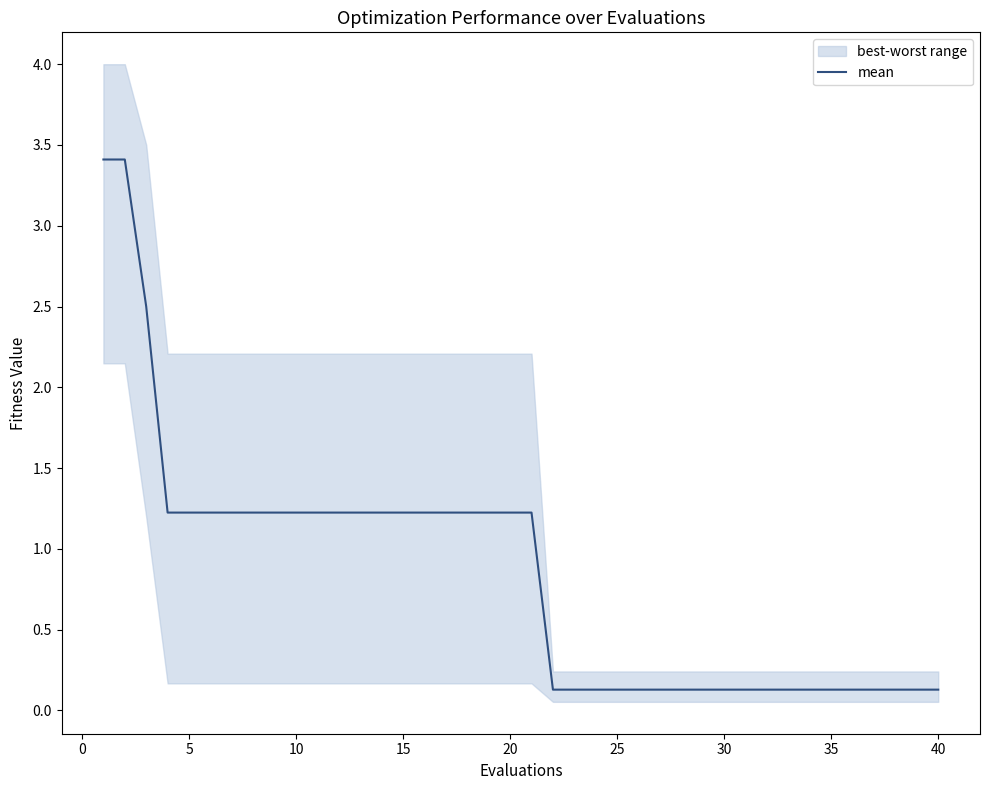

Is this an area chart (filled region under the line)?

No